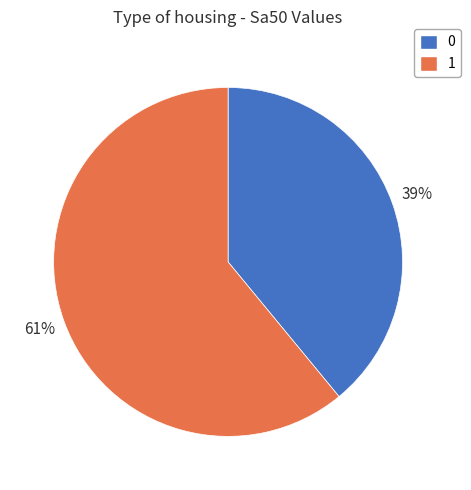

To the nearest percent, what is the combined percentage of 0 and 1?

100%